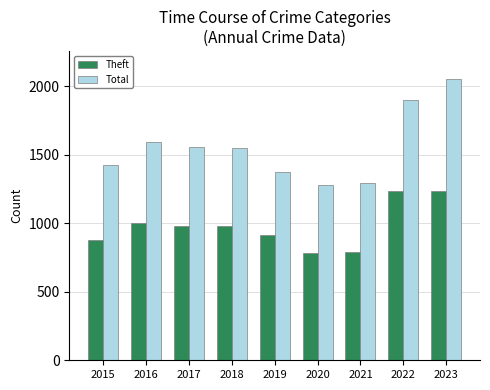

What is the difference between the highest and lowest values at 2021?

503